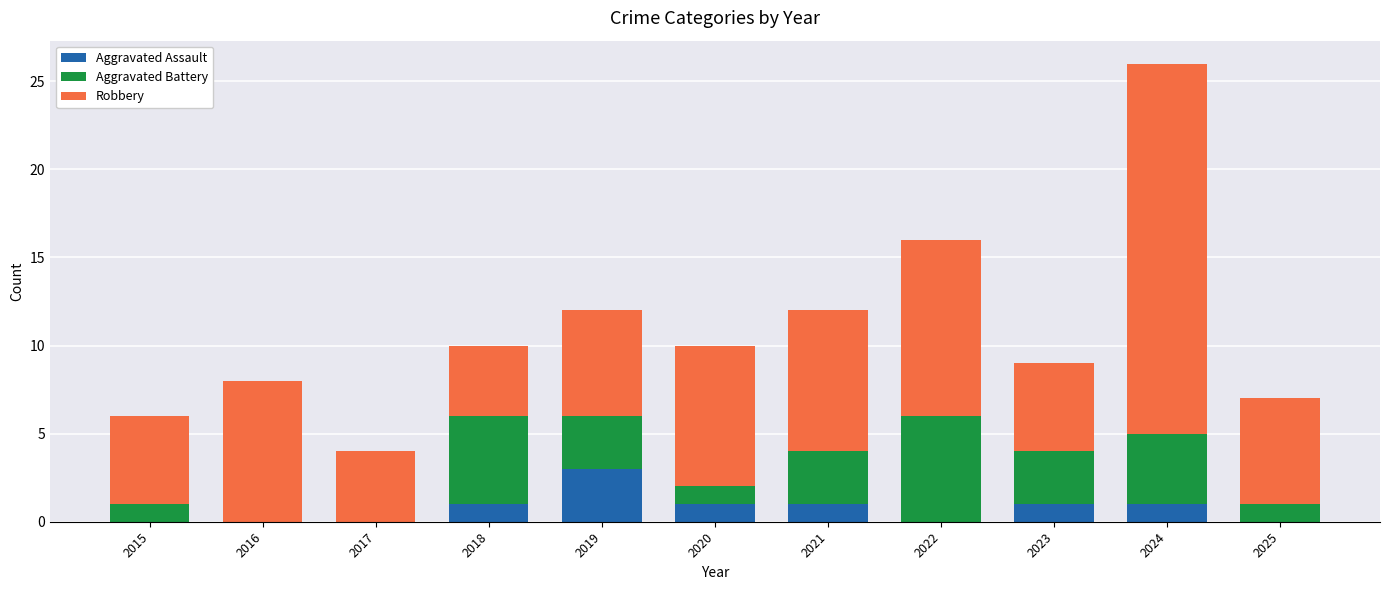

What is the maximum value for Aggravated Assault?

3